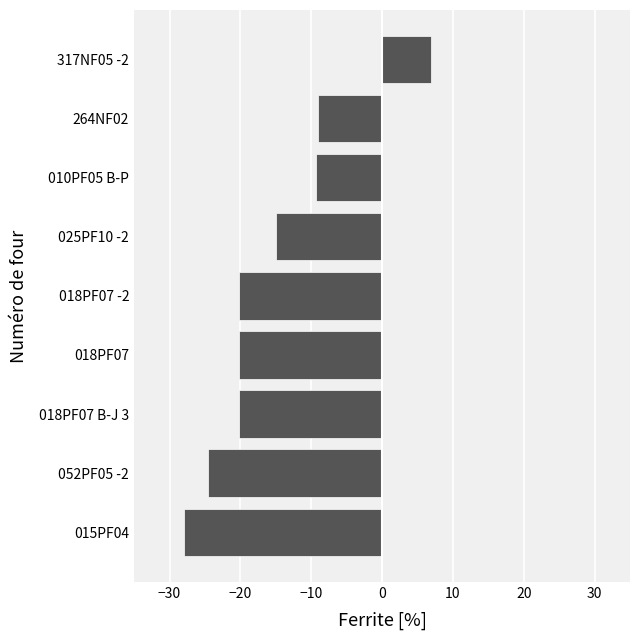

Read the value at 010PF05 B-P.

-9.3